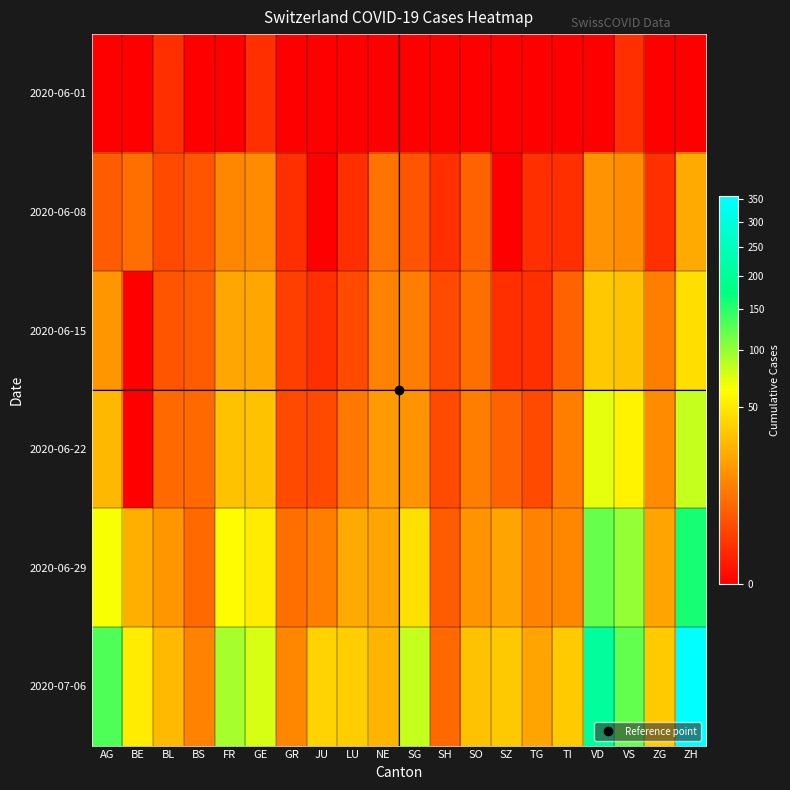

Reading left to right, transcribe all the data shown in this chart.

2020-06-01: AG=0	BE=0	BL=1	BS=0	FR=0	GE=1	GR=0	JU=0	LU=0	NE=0	SG=0	SH=0	SO=0	SZ=0	TG=0	TI=0	VD=0	VS=1	ZG=0	ZH=0
2020-06-08: AG=5	BE=8	BL=3	BS=4	FR=13	GE=14	GR=1	JU=0	LU=1	NE=9	SG=4	SH=1	SO=6	SZ=0	TG=1	TI=1	VD=16	VS=14	ZG=1	ZH=23
2020-06-15: AG=17	BE=0	BL=4	BS=5	FR=22	GE=22	GR=2	JU=1	LU=3	NE=12	SG=11	SH=3	SO=8	SZ=1	TG=1	TI=6	VD=35	VS=32	ZG=11	ZH=45
2020-06-22: AG=28	BE=0	BL=7	BS=7	FR=32	GE=32	GR=3	JU=3	LU=10	NE=18	SG=16	SH=3	SO=11	SZ=6	TG=3	TI=11	VD=71	VS=56	ZG=14	ZH=83
2020-06-29: AG=65	BE=25	BL=17	BS=7	FR=61	GE=52	GR=8	JU=11	LU=23	NE=21	SG=46	SH=5	SO=16	SZ=21	TG=12	TI=13	VD=121	VS=101	ZG=21	ZH=161
2020-07-06: AG=132	BE=52	BL=29	BS=12	FR=94	GE=76	GR=13	JU=39	LU=37	NE=27	SG=83	SH=7	SO=32	SZ=35	TG=21	TI=36	VD=208	VS=123	ZG=36	ZH=356